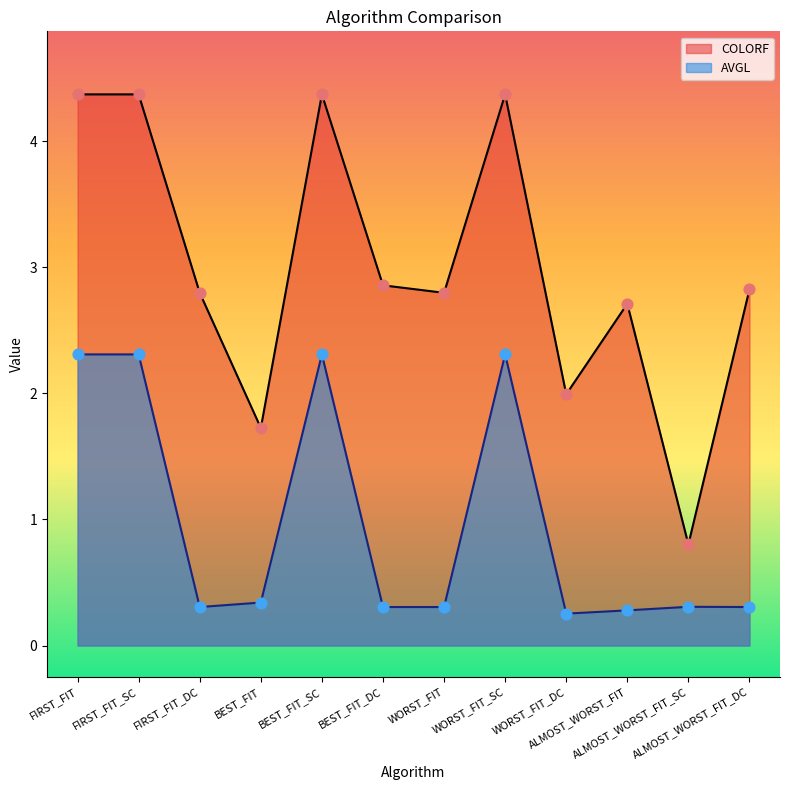

At which category is the sum across all series the highest?

FIRST_FIT